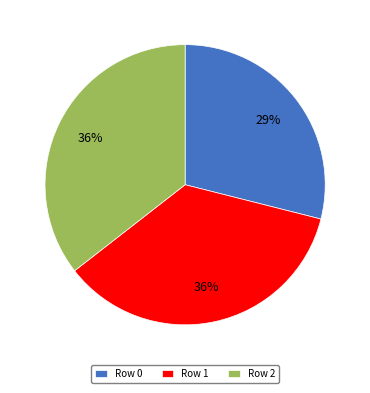

Is the sum of Row 0 and Row 2 greater than half?

Yes